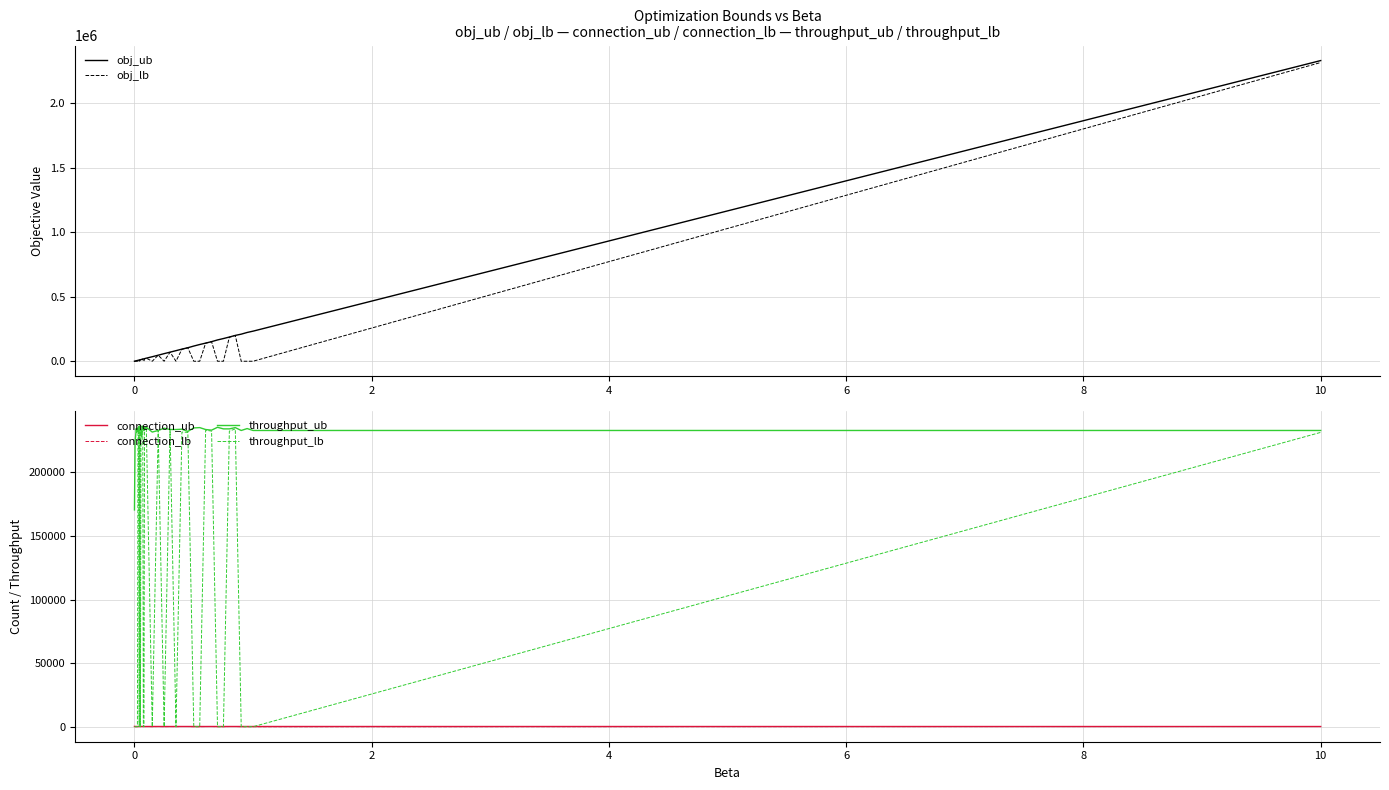

What is the highest value of the throughput_lb series?

236000